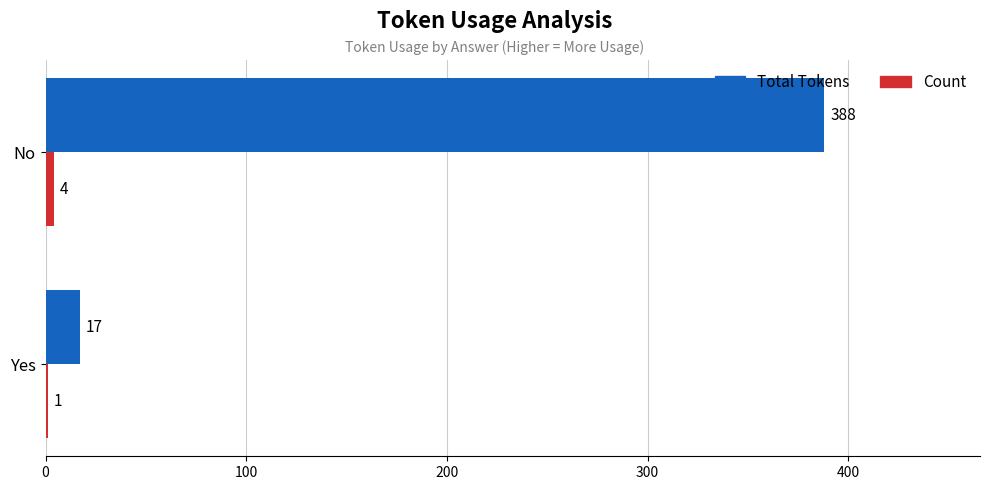

The value of Total Tokens at Yes is 17. True or false?

True